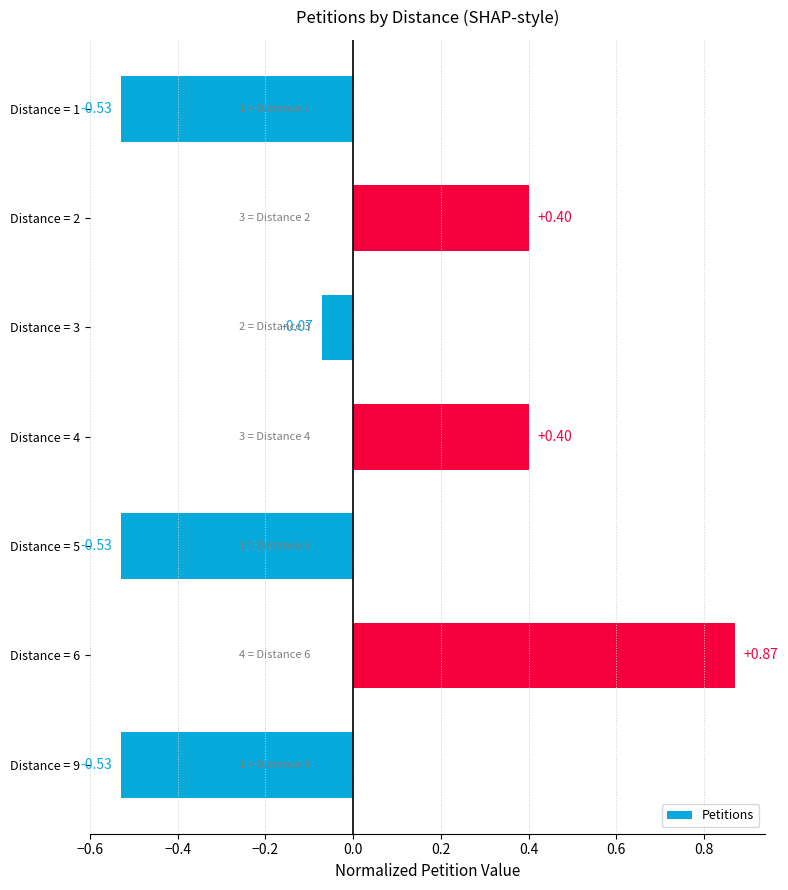

Between Distance = 1 and Distance = 4, which is larger?

Distance = 4